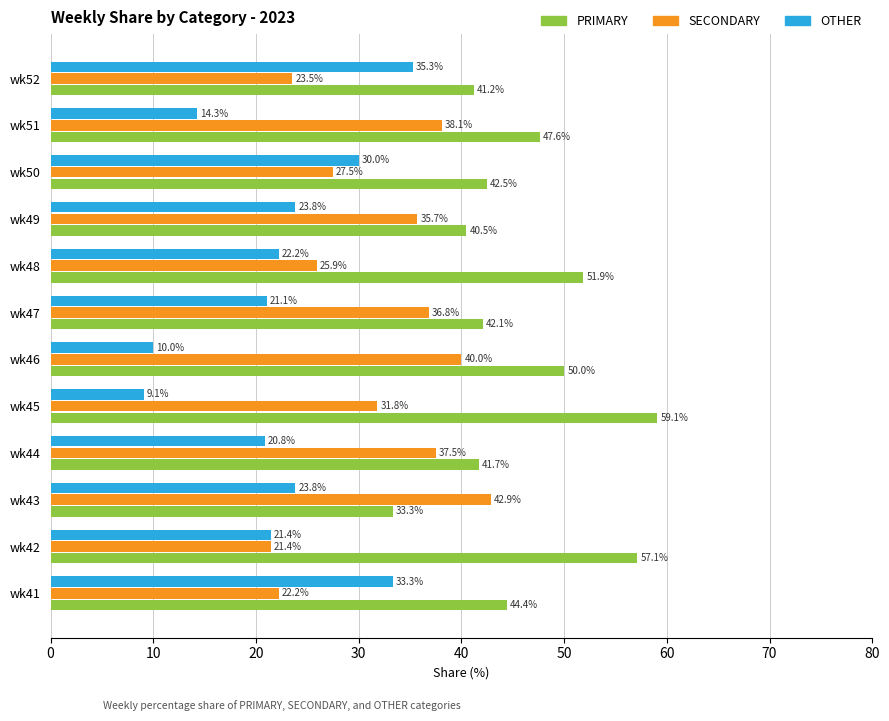

List the labels in order of SECONDARY value, smallest first.

wk42, wk41, wk52, wk48, wk50, wk45, wk49, wk47, wk44, wk51, wk46, wk43